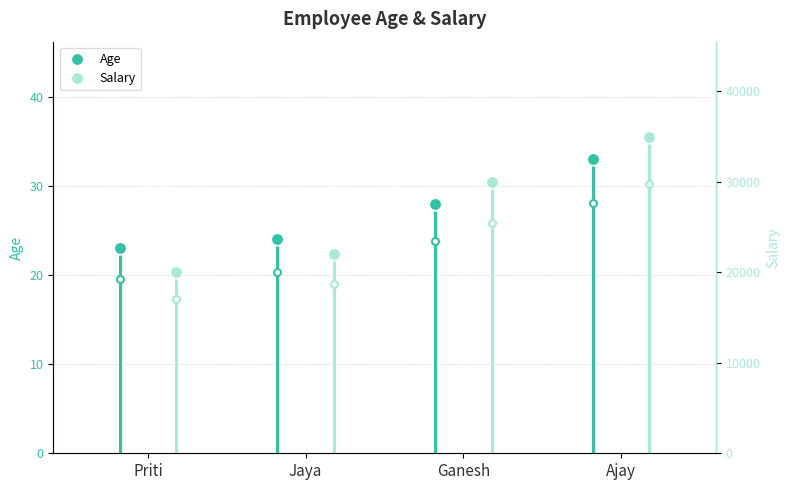

What is the average value of the Salary series?

26750